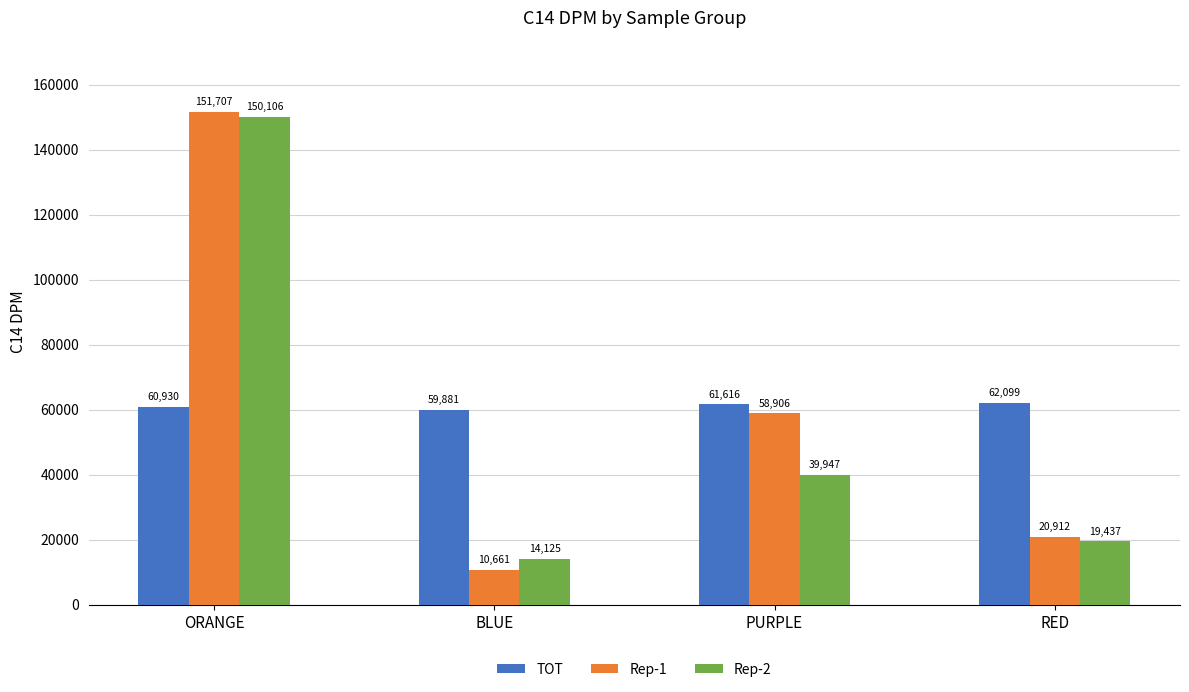

At which label does Rep-1 reach its peak?

ORANGE